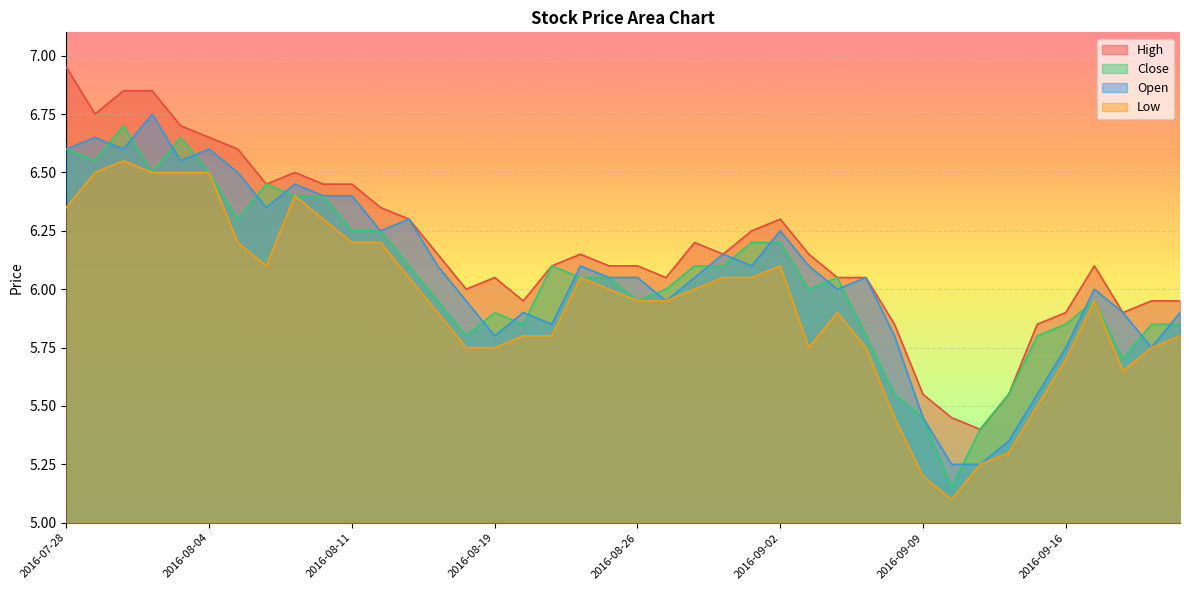

The Close series shows 8.4 at 2016-08-11. True or false?

False